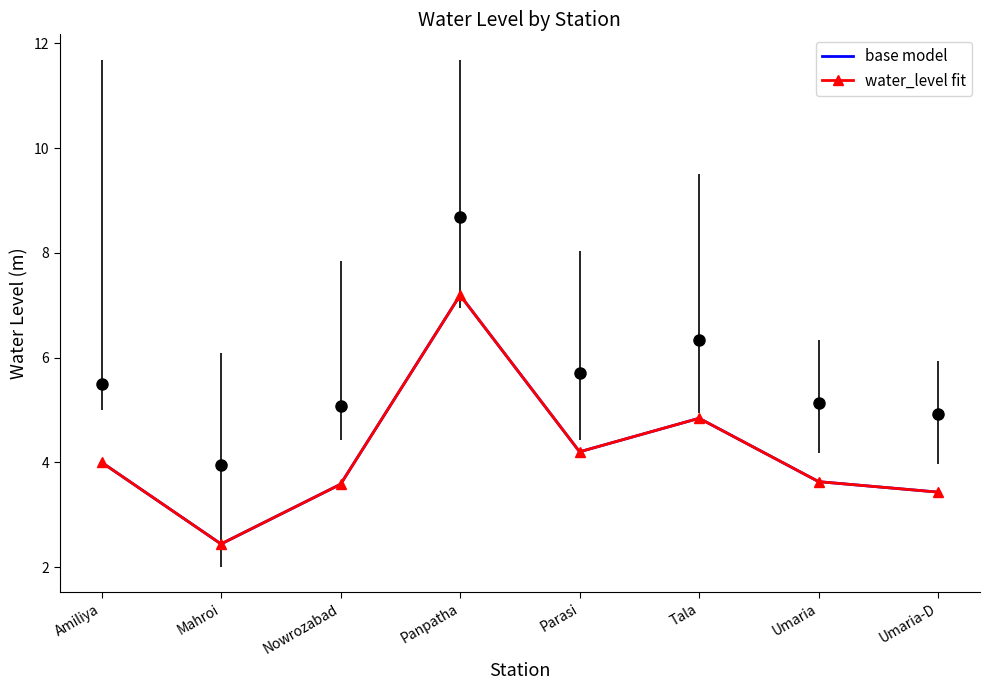

What are all the series names shown in the legend?

base model, water_level fit